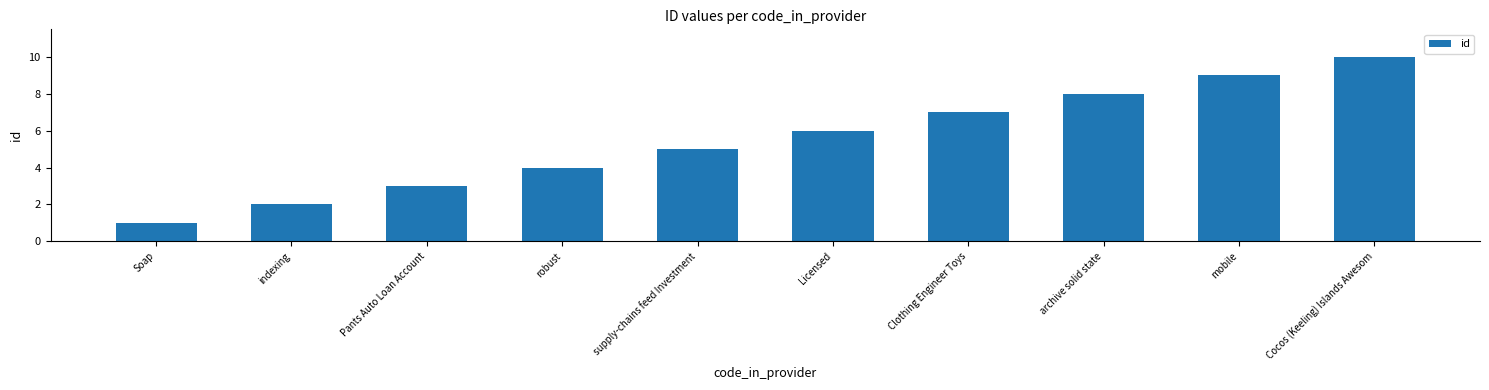

Reading left to right, extract all data points from this chart.

Soap=1	indexing=2	Pants Auto Loan Account=3	robust=4	supply-chains feed Investment=5	Licensed=6	Clothing Engineer Toys=7	archive solid state=8	mobile=9	Cocos (Keeling) Islands Awesom=10